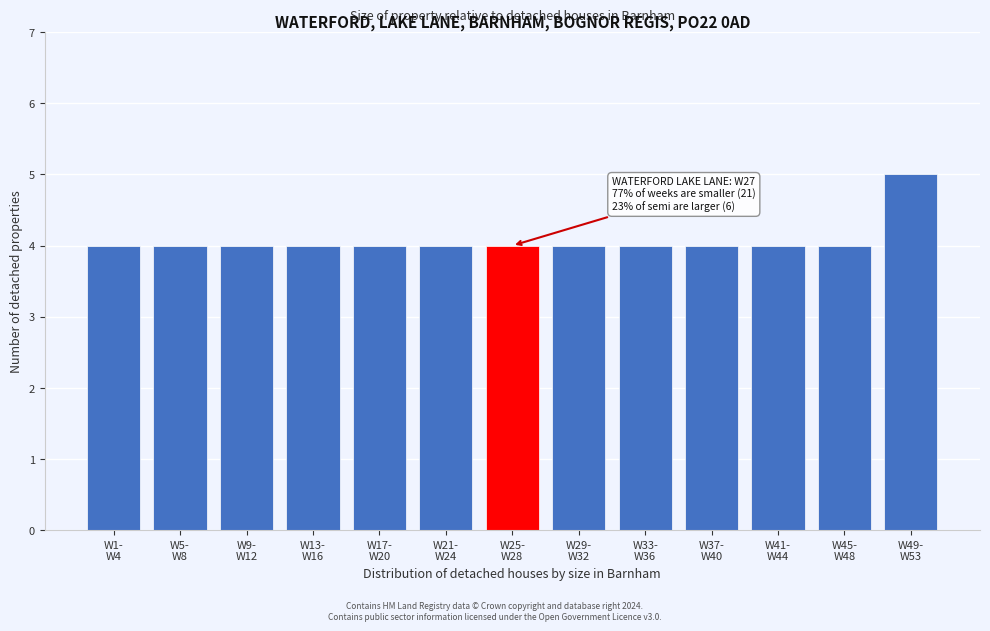

Reading right to left, list all the values displayed in this chart.

5	4	4	4	4	4	4	4	4	4	4	4	4